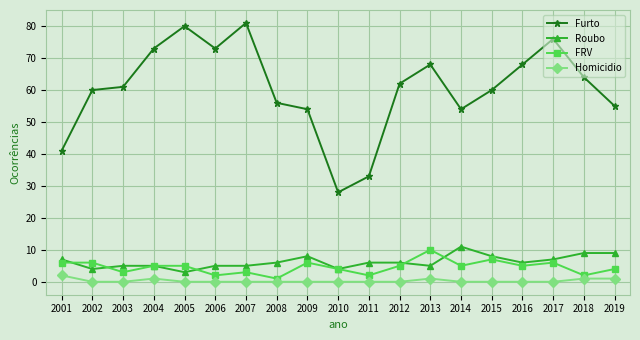

Reading left to right, extract all data points from this chart.

Furto: 41	60	61	73	80	73	81	56	54	28	33	62	68	54	60	68	76	64	55
Roubo: 7	4	5	5	3	5	5	6	8	4	6	6	5	11	8	6	7	9	9
FRV: 6	6	3	5	5	2	3	1	6	4	2	5	10	5	7	5	6	2	4
Homicidio: 2	0	0	1	0	0	0	0	0	0	0	0	1	0	0	0	0	1	1